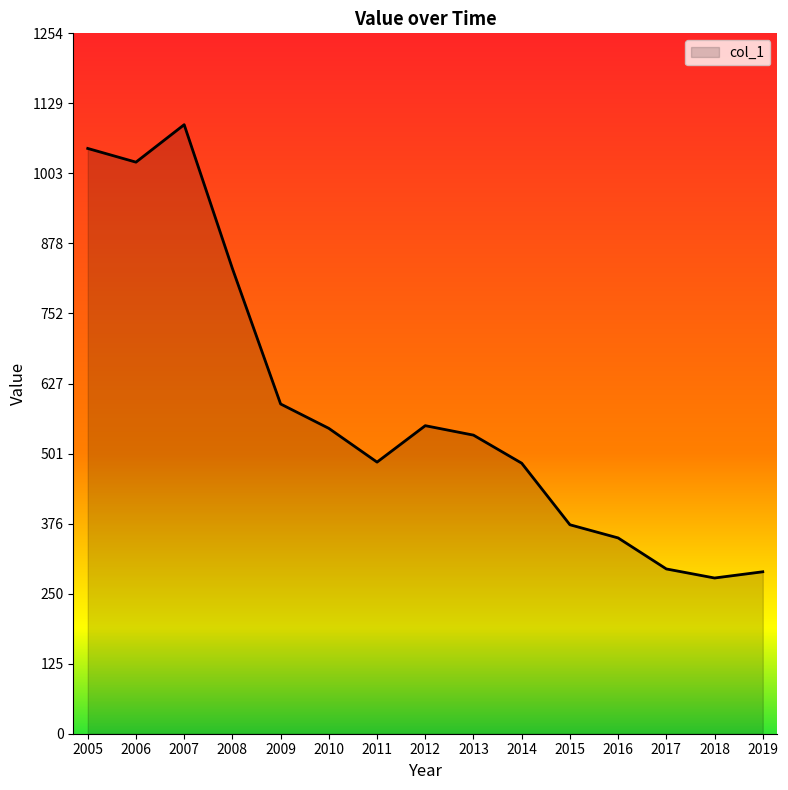

Is it true that the value at 2007 is 1437.6?

False